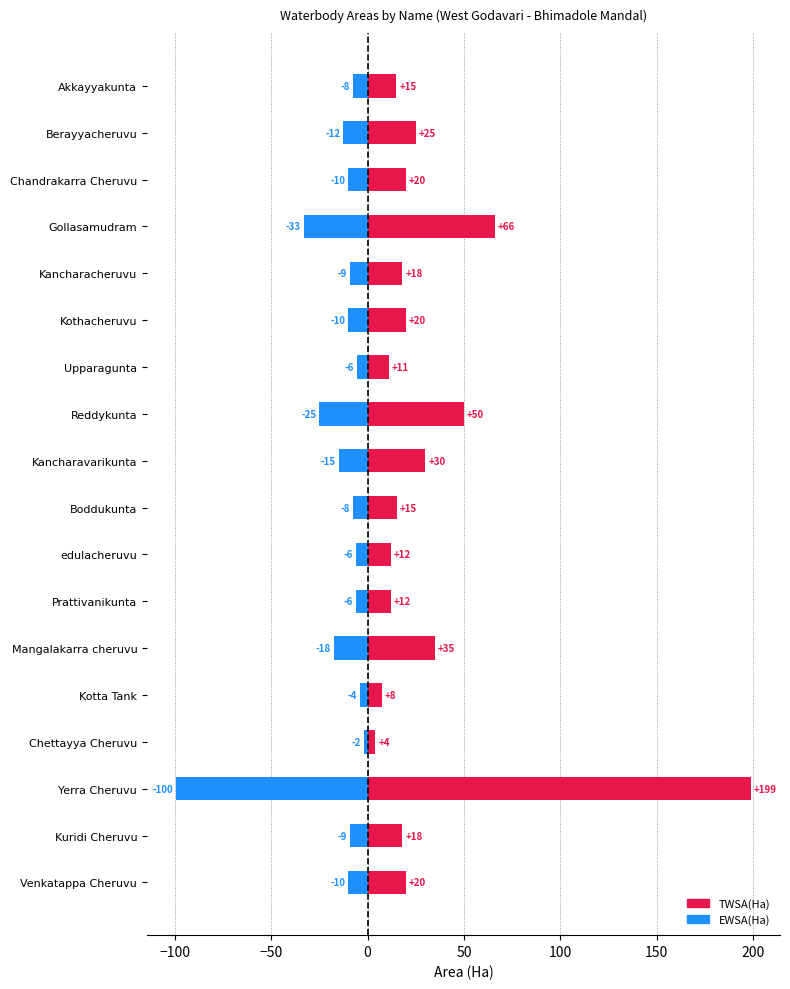

What value does the EWSA(Ha) series have at Kuridi Cheruvu?

-9.0